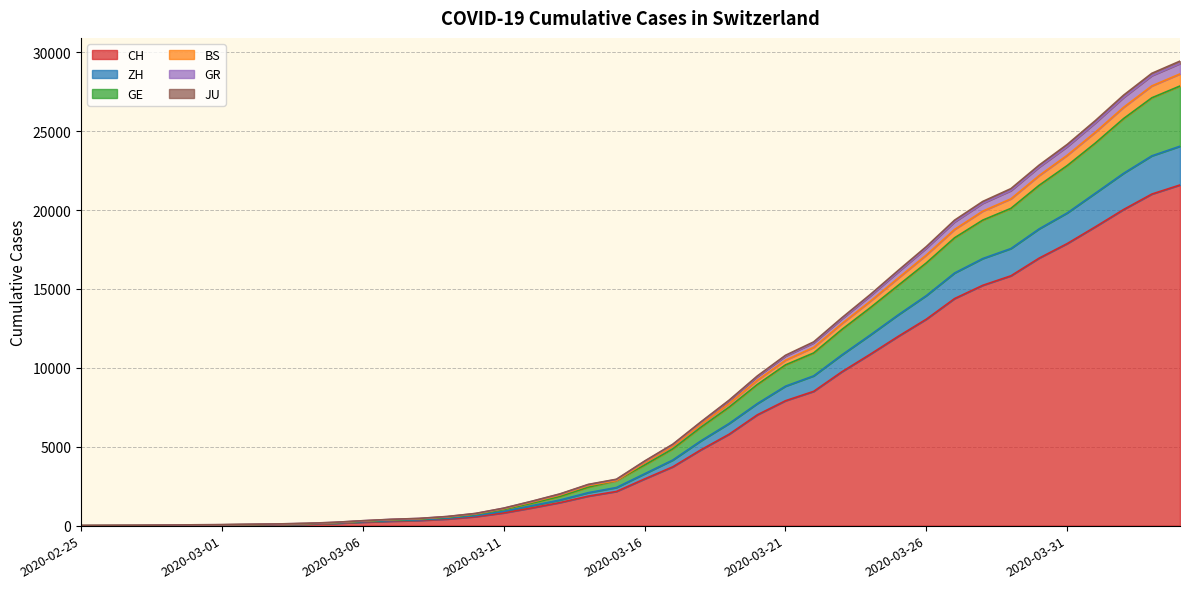

At which category is the sum across all series the highest?

2020-04-04